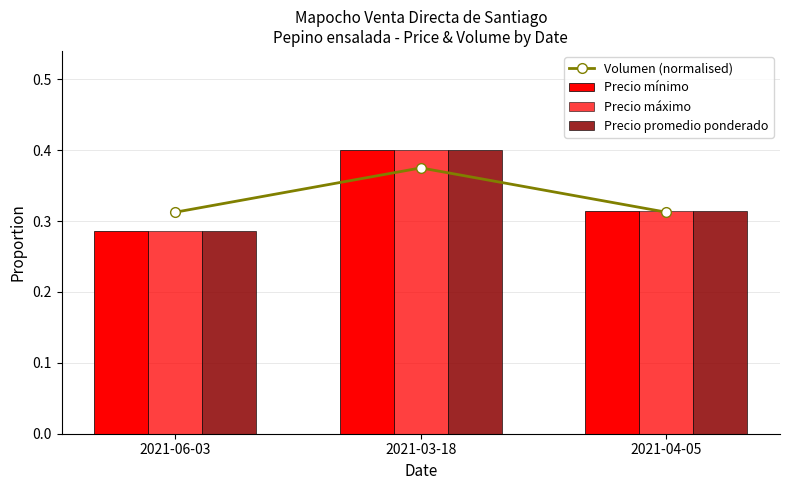

What is the sum of all Precio mínimo values?

1.0